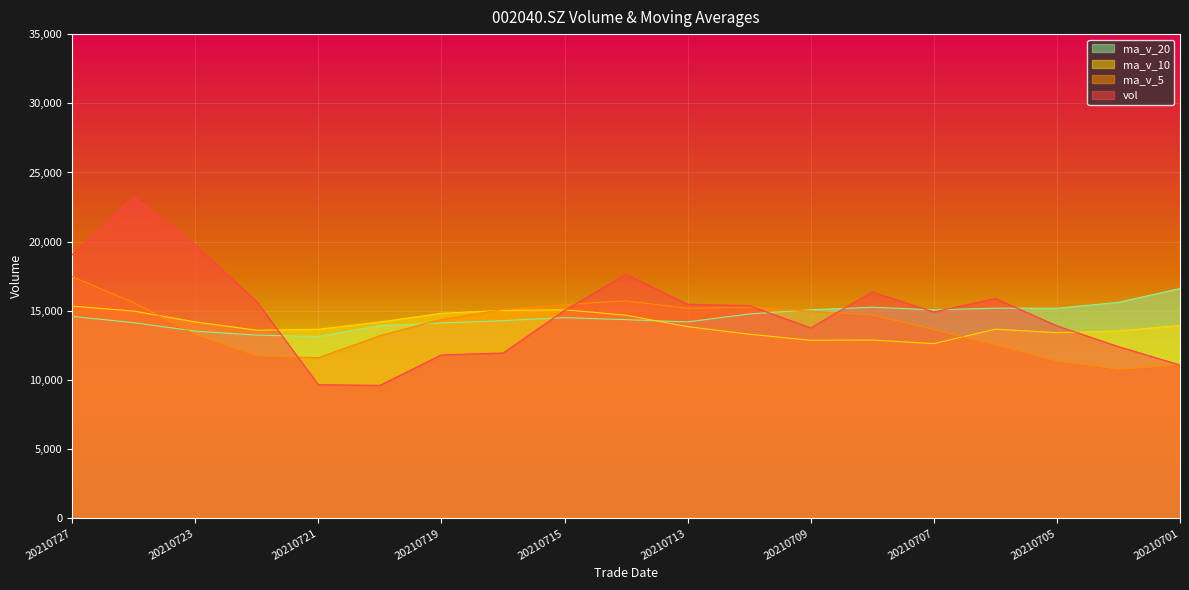

Which series ends up on top after the final intersection of ma_v_5 and ma_v_20?

ma_v_20